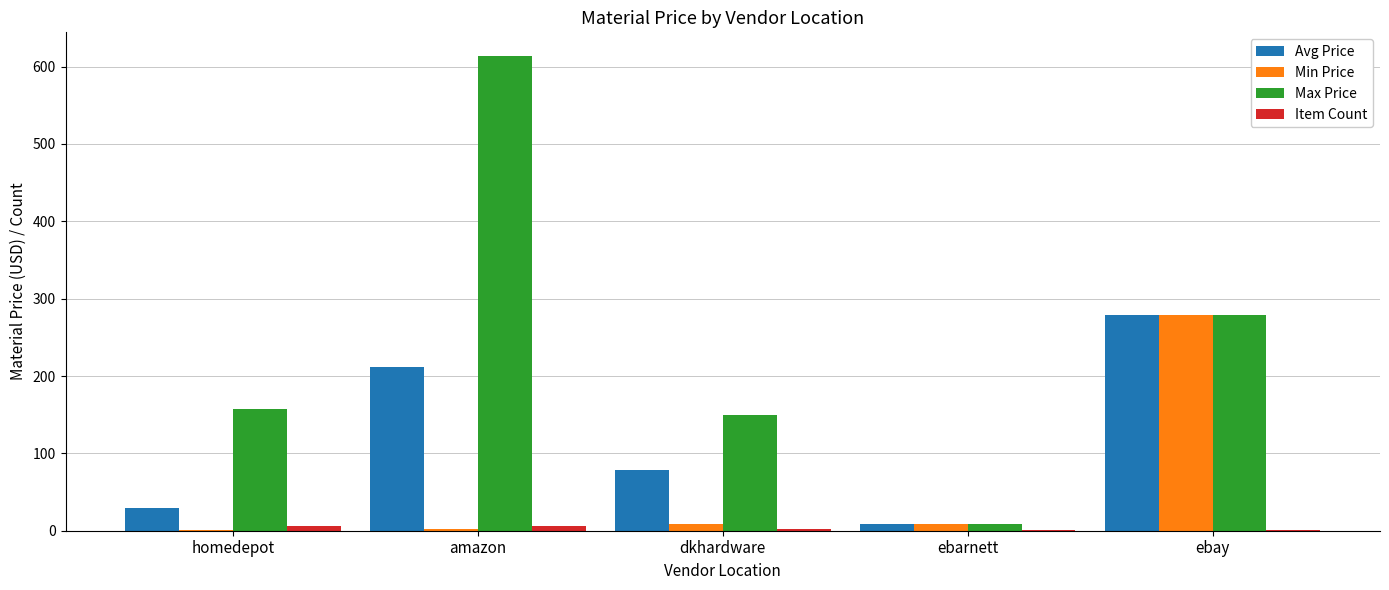

At which label is Max Price closest to 311?

ebay